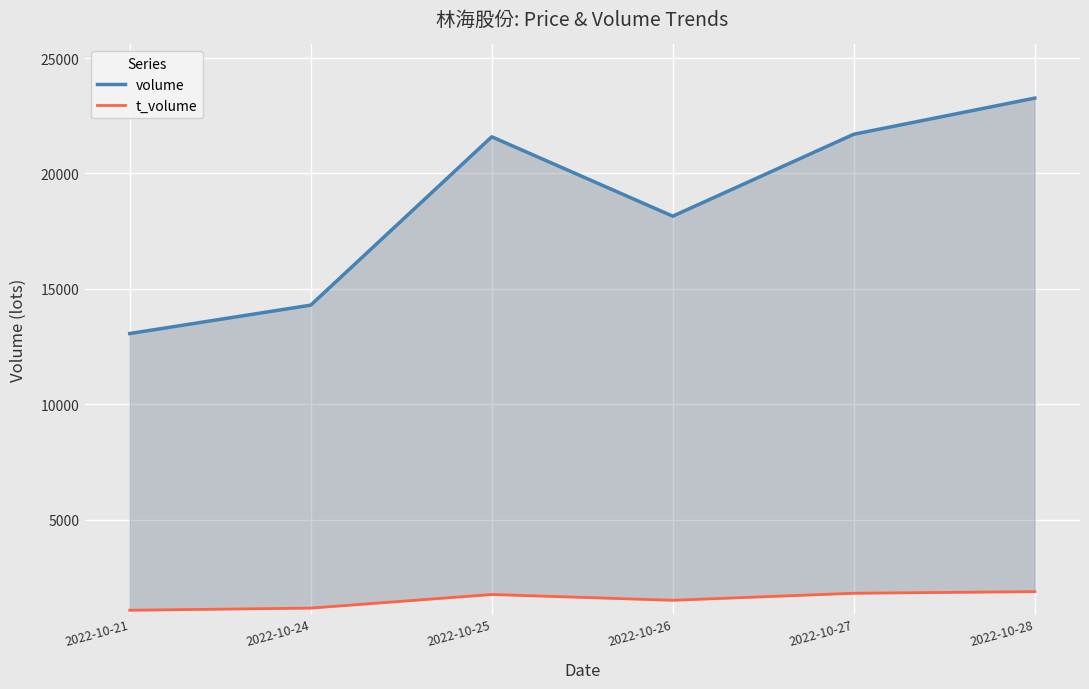

True or false: volume has a value of 29640 at 2022-10-25.

False